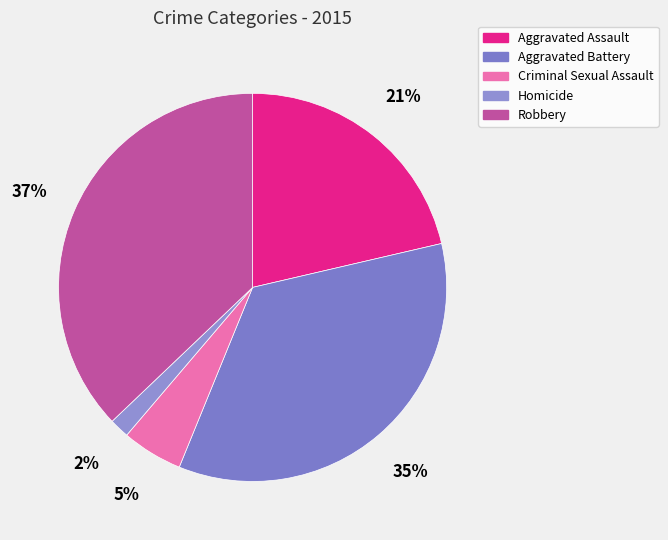

To the nearest percent, what is the combined percentage of Robbery and Aggravated Battery?

72%